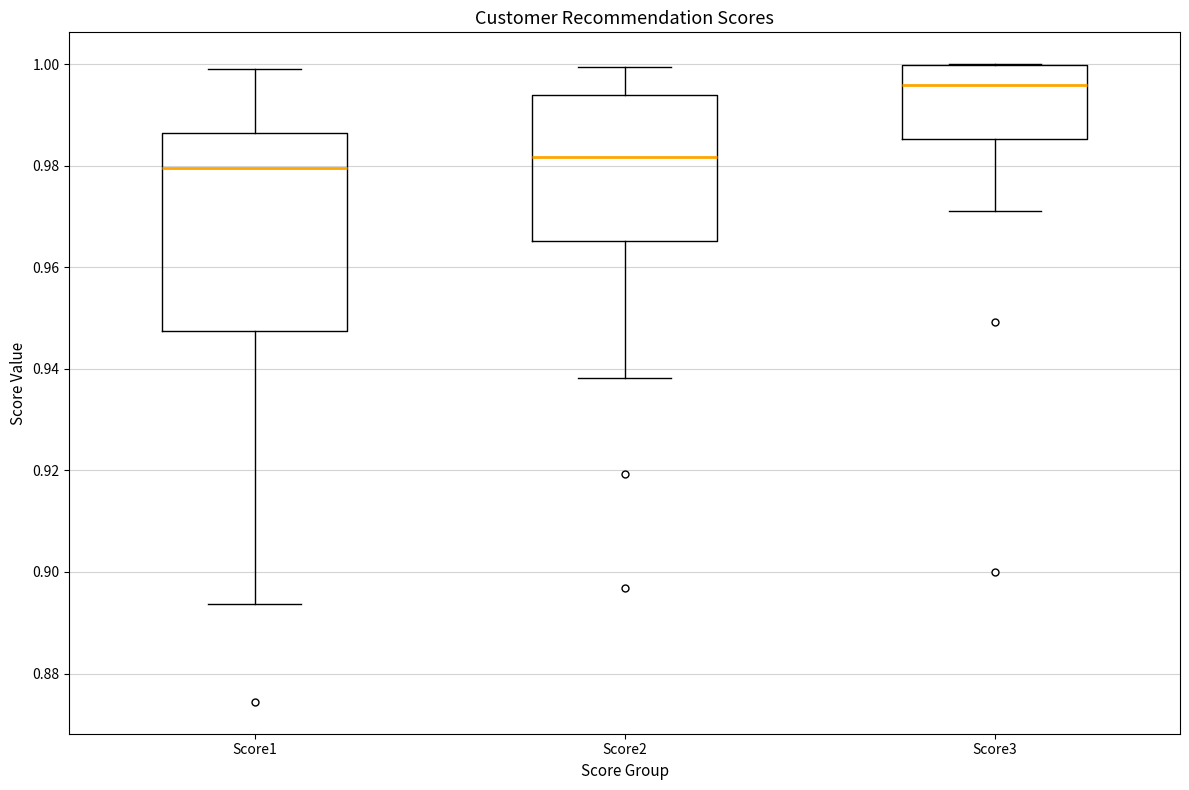

Reading left to right, read every box against the y-axis: the position of its median line, the range the box covers, and the ends of its whiskers. The values are not printed on the chart, so give them approximately, as read against the axis.

Score1: median 0.980, box 0.948 to 0.986, whiskers 0.894 to 1.000
Score2: median 0.982, box 0.966 to 0.994, whiskers 0.938 to 1.000
Score3: median 0.996, box 0.986 to 1.000, whiskers 0.972 to 1.000